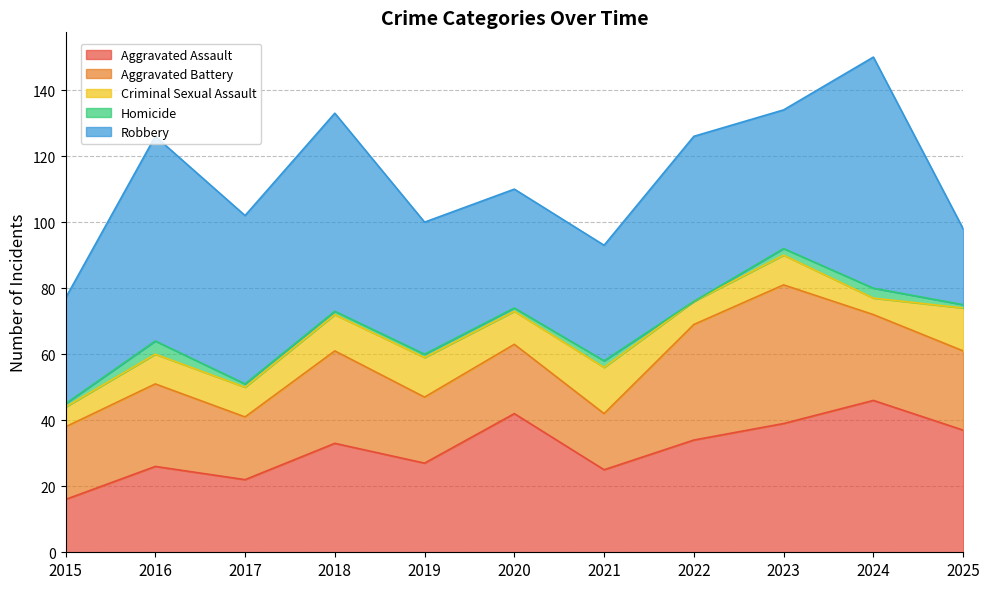

What are all the series names shown in the legend?

Aggravated Assault, Aggravated Battery, Criminal Sexual Assault, Homicide, Robbery